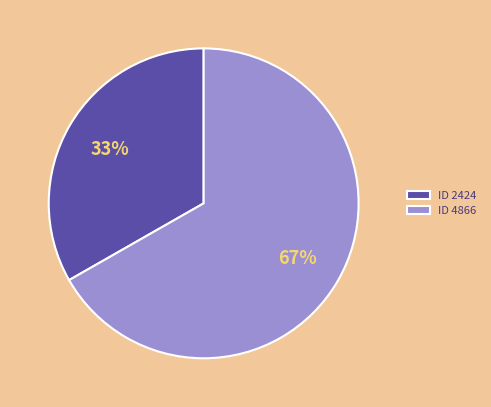

The ID 4866 slice represents 74% of the pie. True or false?

False